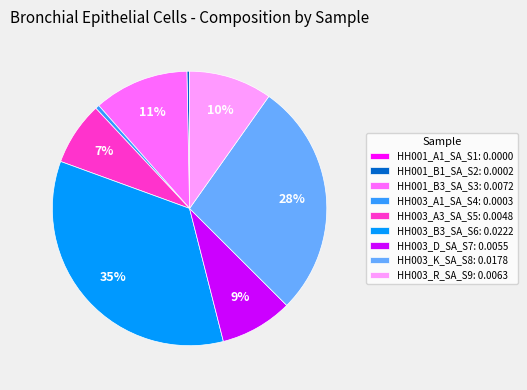

To the nearest percent, what percentage of the pie is HH003_B3_SA_S6?

35%